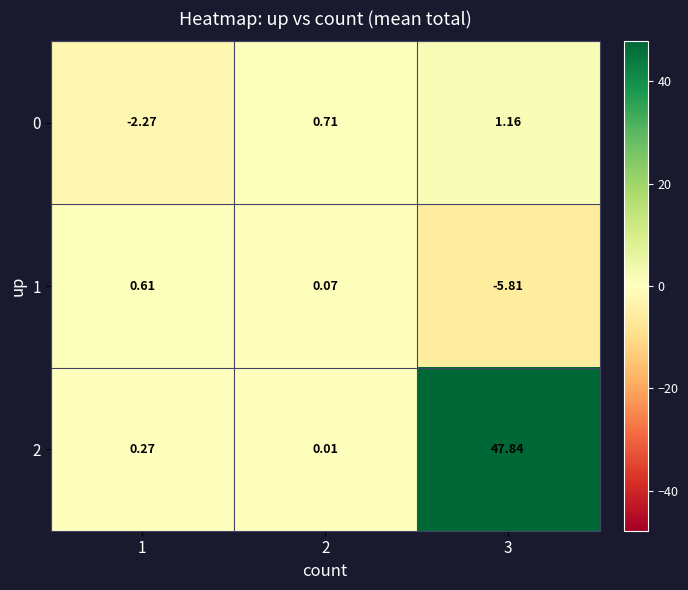

Is the value of 0 at 2 greater than the value of 1 at 3?

Yes